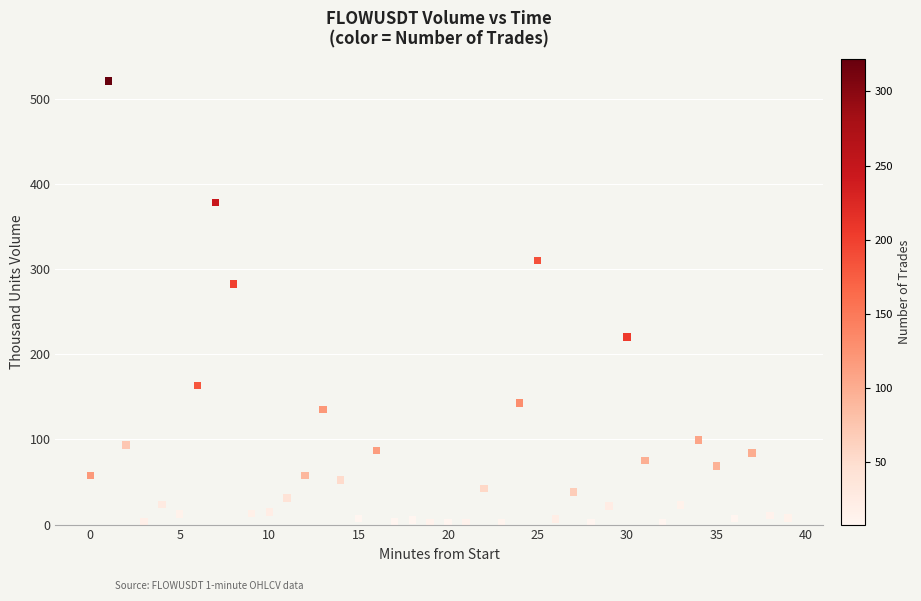

What Y value in the scatter plot is closest to 261?

282.6